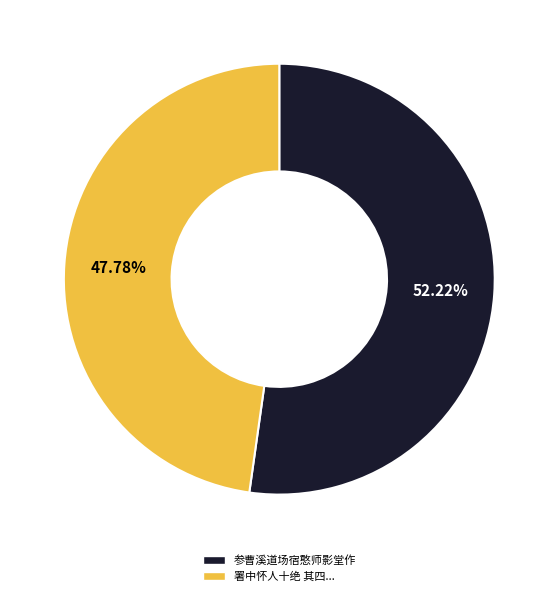

Is there a majority slice in this chart?

Yes